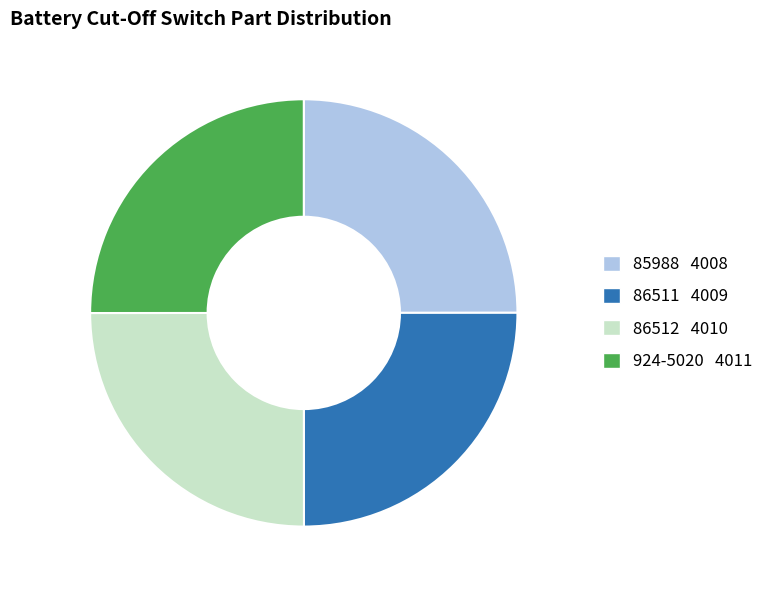

Is it true that 924-5020 4011 is 25% of the pie?

True